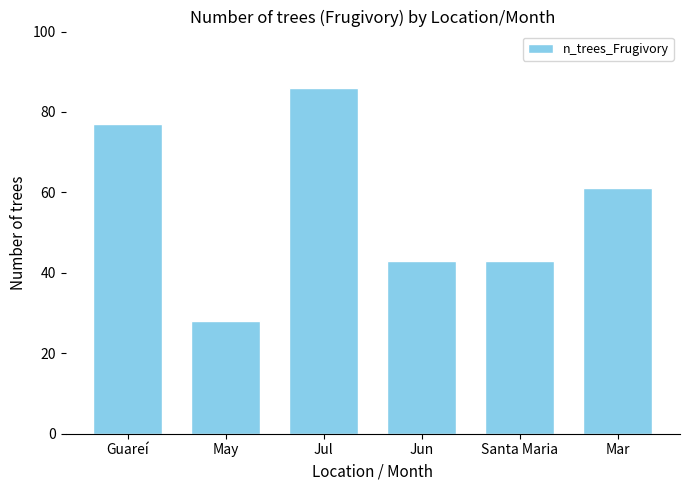

What is the average value?

56